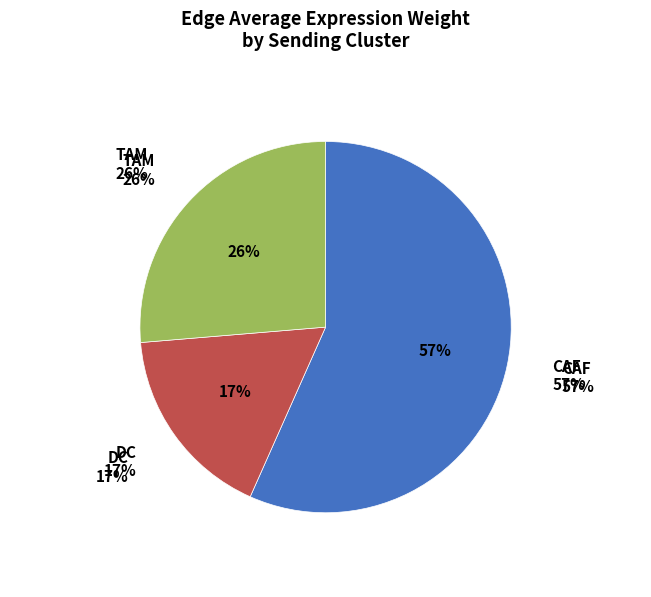

Combined, what portion of the pie is TAM and CAF?

83.0%